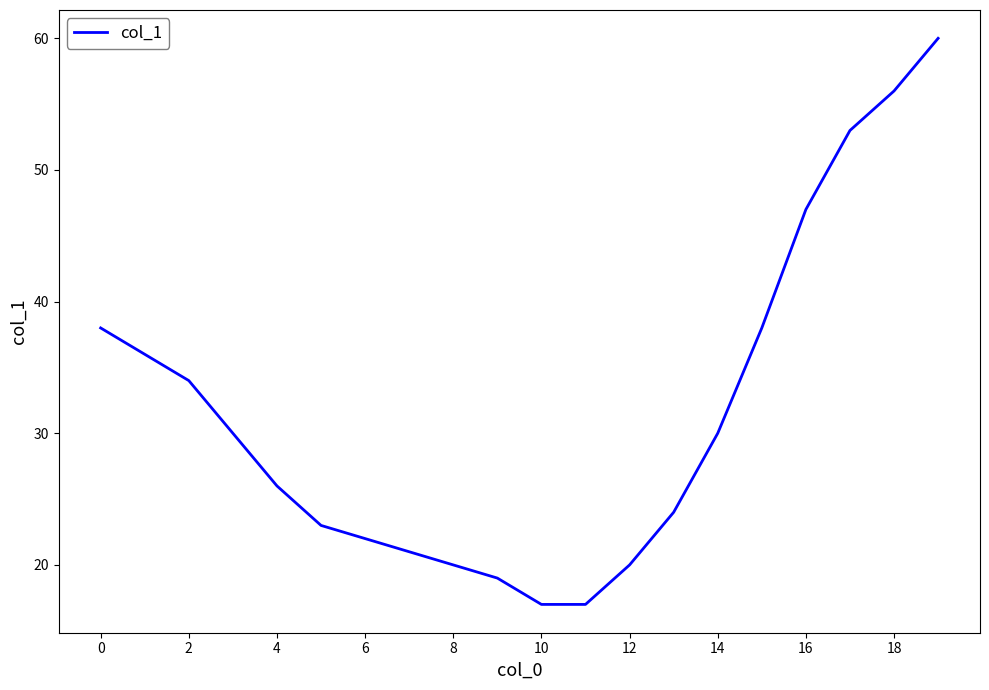

What is the greatest value displayed?

60